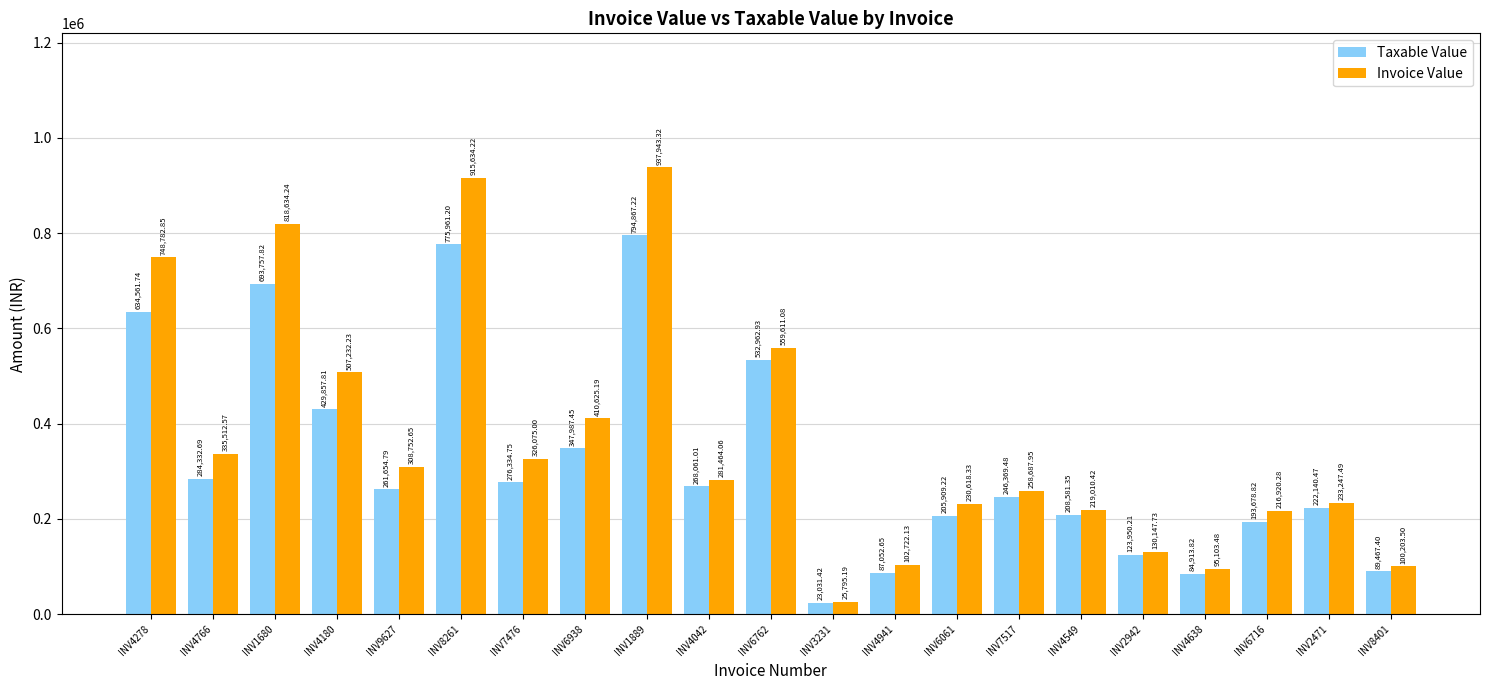

The Taxable Value series shows 432176.3 at INV4766. True or false?

False